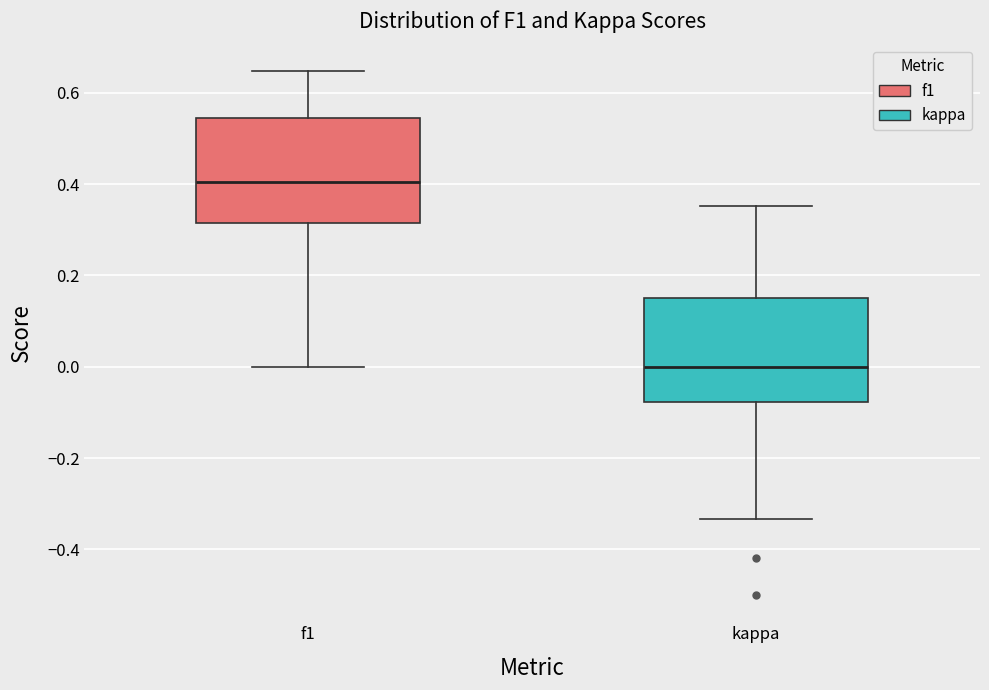

Reading left to right, read every box against the y-axis: the position of its median line, the range the box covers, and the ends of its whiskers. The values are not printed on the chart, so give them approximately, as read against the axis.

f1: median 0.40, box 0.32 to 0.54, whiskers 0.00 to 0.64
kappa: median 0.00, box -0.08 to 0.16, whiskers -0.34 to 0.36